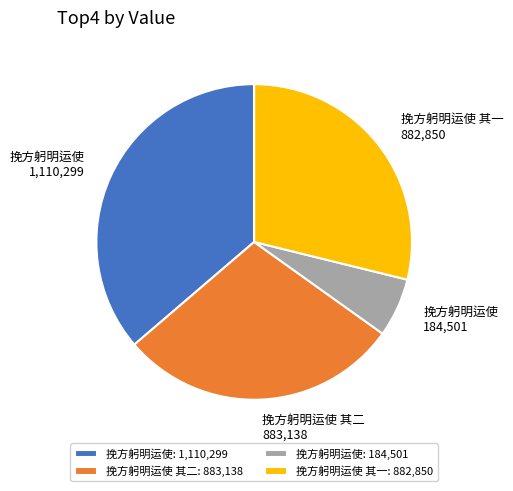

Does 挽方躬明运使 其二: 883,138 account for over 50% of the chart?

No